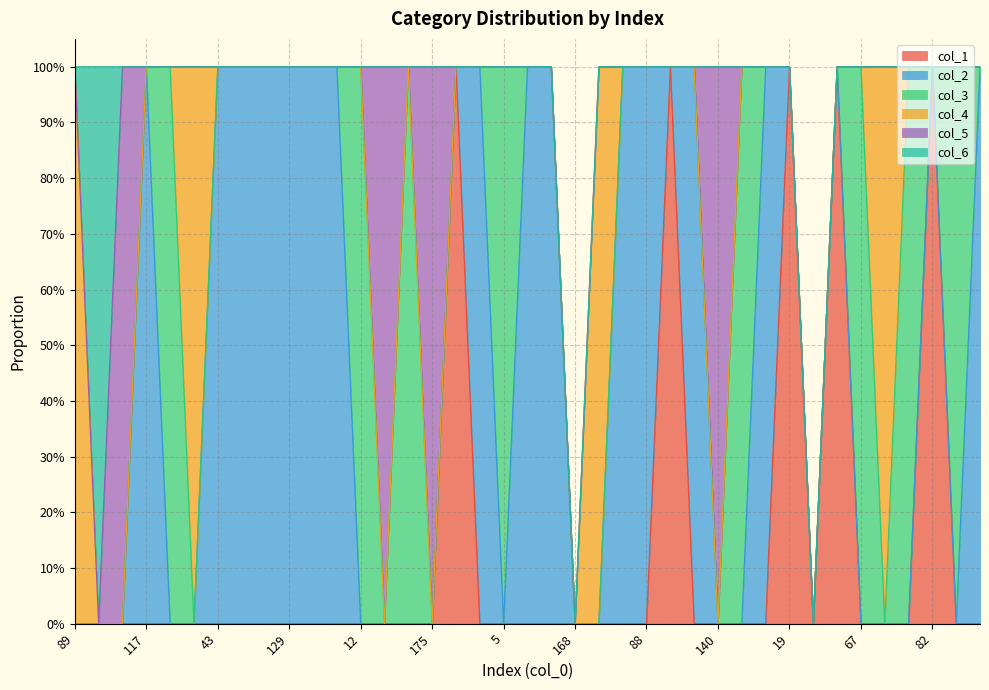

Reading left to right, extract all data points from this chart.

col_1: 0	0	0	0	0	0	0	0	0	0	0	0	0	0	0	0	1	0	0	0	0	0	0	0	0	1	0	0	0	0	1	0	1	0	0	0	1	0	0
col_2: 0	0	0	1	0	0	1	1	1	1	1	1	0	0	0	0	0	1	0	1	1	0	0	1	1	0	1	0	0	1	0	0	0	0	0	0	0	0	1
col_3: 0	0	0	0	1	0	0	0	0	0	0	0	1	0	1	0	0	0	1	0	0	0	0	0	0	0	0	0	1	0	0	0	0	1	0	1	0	1	0
col_4: 1	0	0	0	0	1	0	0	0	0	0	0	0	0	0	0	0	0	0	0	0	0	1	0	0	0	0	0	0	0	0	0	0	0	1	0	0	0	0
col_5: 0	0	1	0	0	0	0	0	0	0	0	0	0	1	0	1	0	0	0	0	0	0	0	0	0	0	0	1	0	0	0	0	0	0	0	0	0	0	0
col_6: 0	1	0	0	0	0	0	0	0	0	0	0	0	0	0	0	0	0	0	0	0	0	0	0	0	0	0	0	0	0	0	0	0	0	0	0	0	0	0